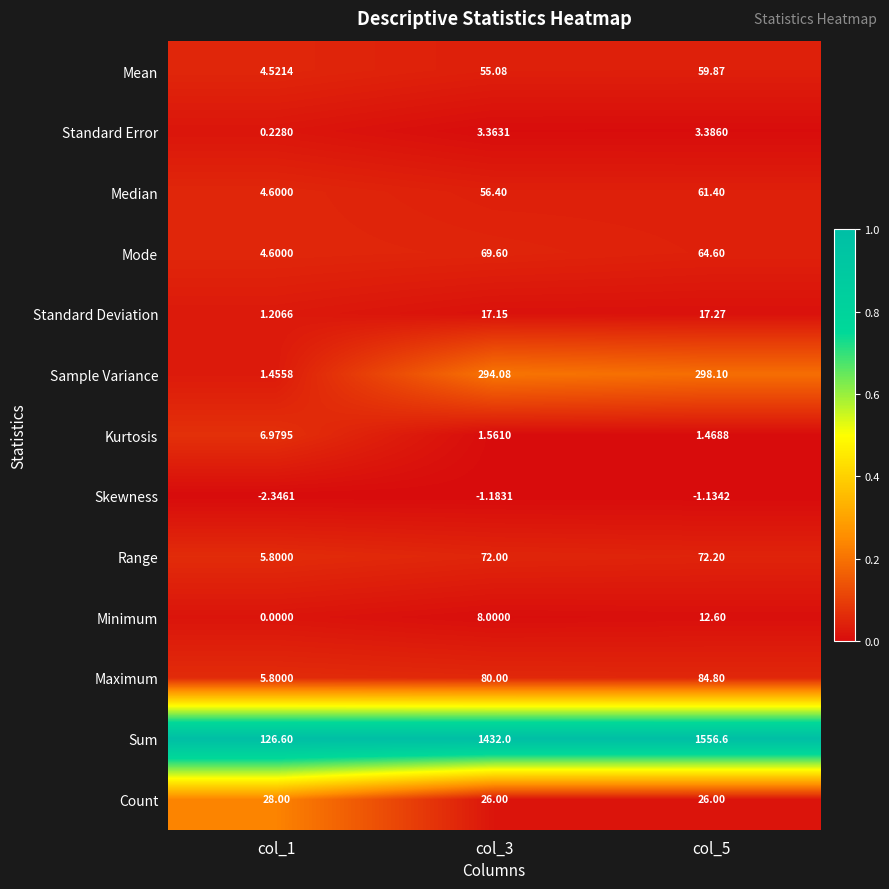

Rank the series at col_5 from lowest to highest value.

Skewness, Kurtosis, Standard Error, Minimum, Standard Deviation, Count, Mean, Median, Mode, Range, Maximum, Sample Variance, Sum